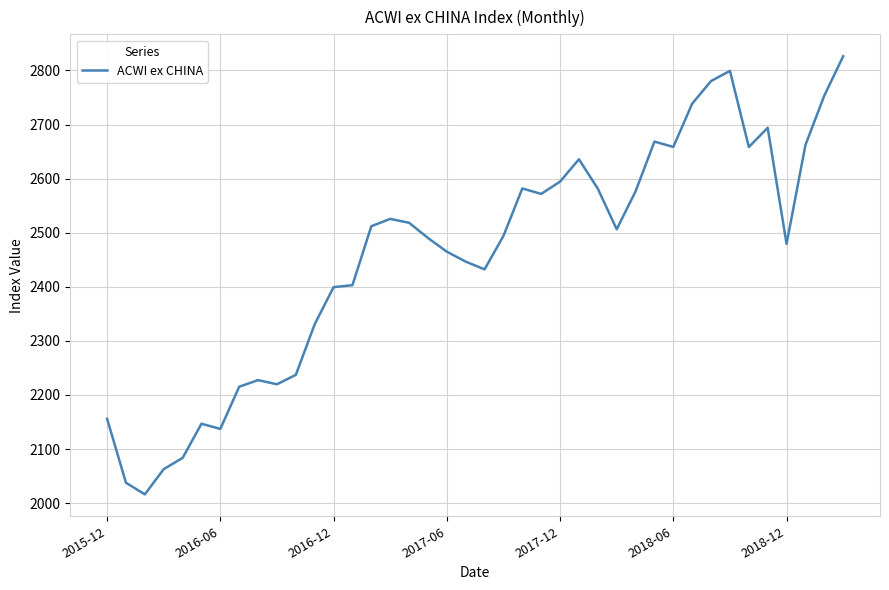

What is the minimum value shown in the chart?

2016.3